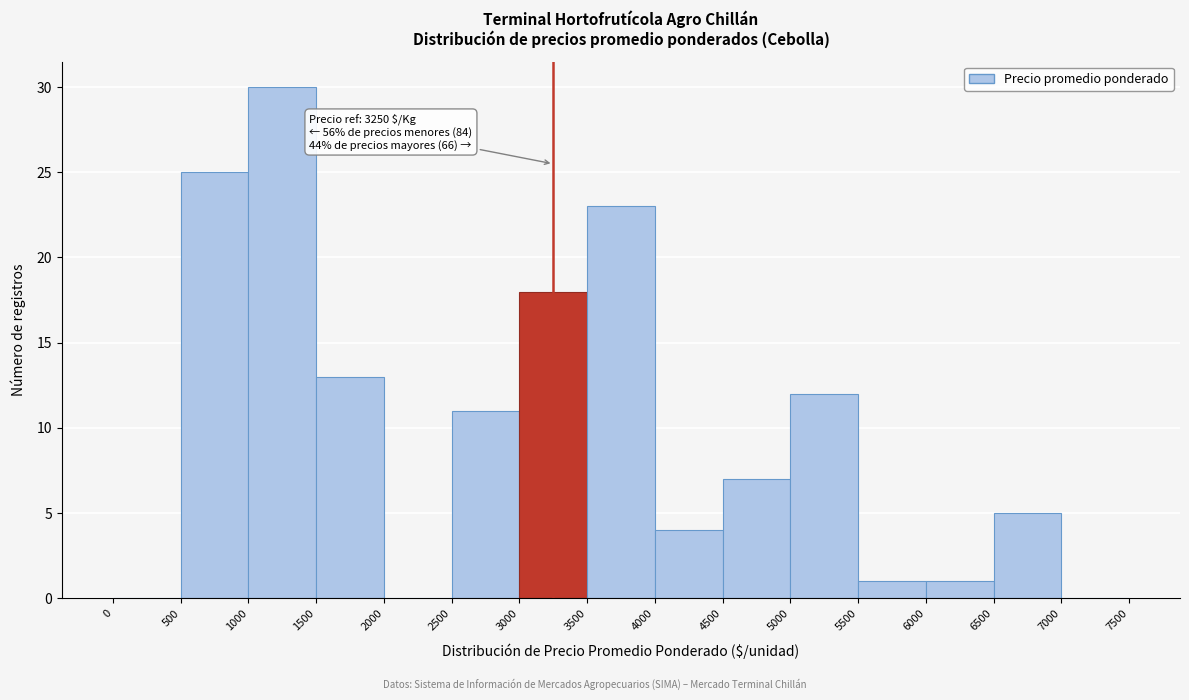

Which range on the x-axis has the tallest bar?

1000 to 1500